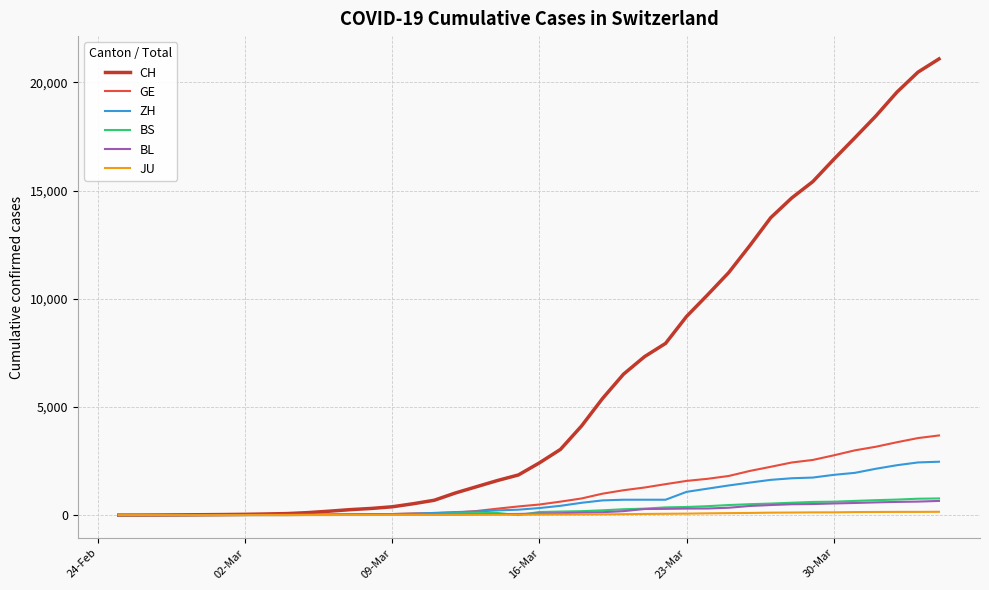

What is the greatest value displayed?

21088